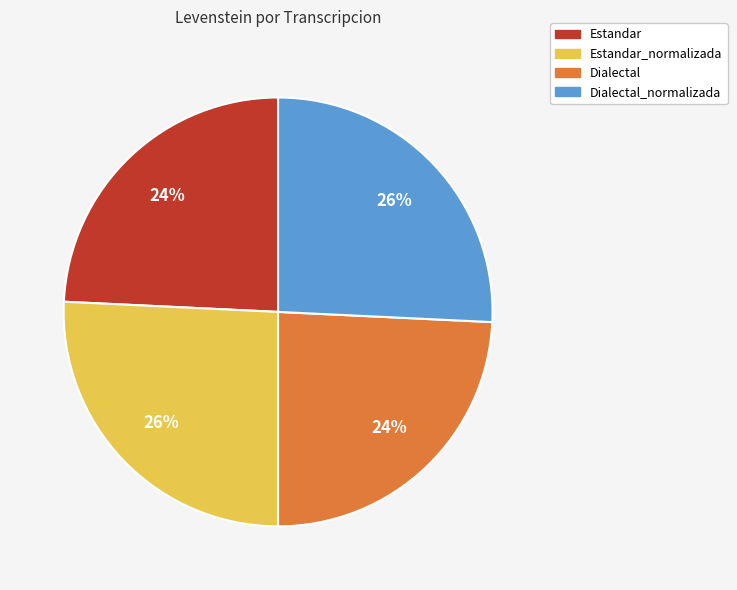

To the nearest percent, what is the difference between the largest and smallest slice percentages?

2%